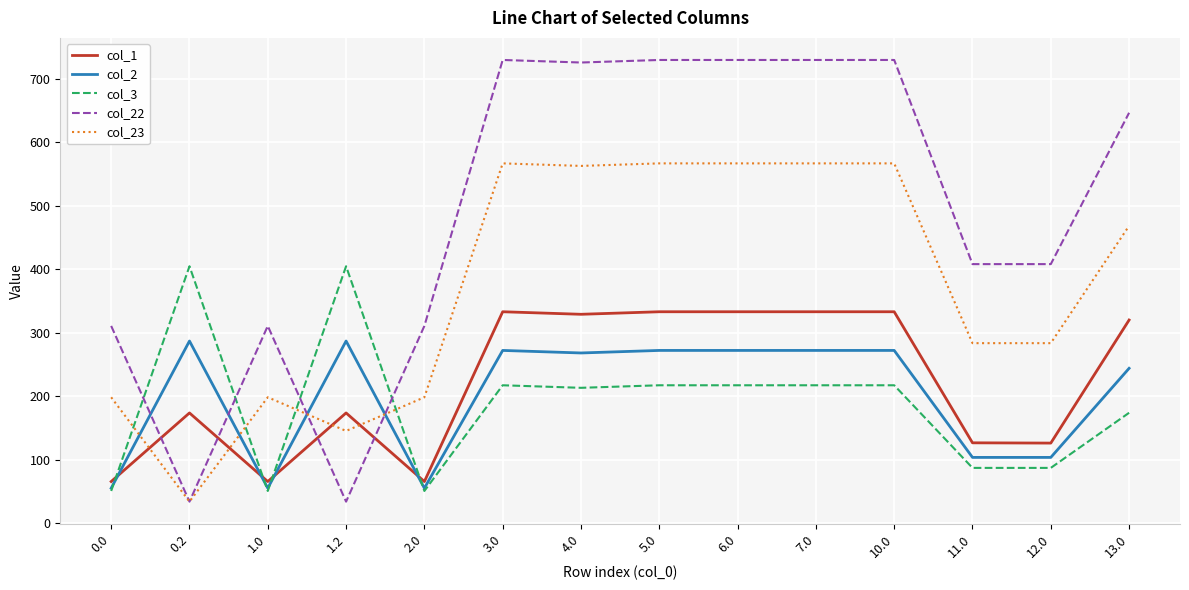

What is the sum of all col_22 values?

6835.7